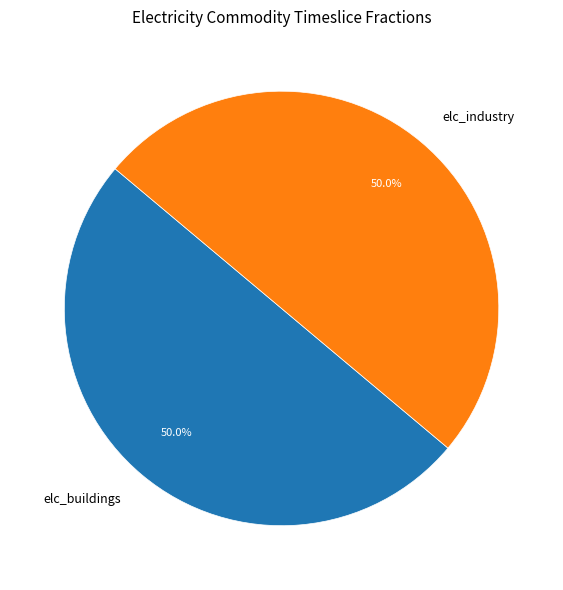

How much of the chart is everything except elc_buildings?

50.0%